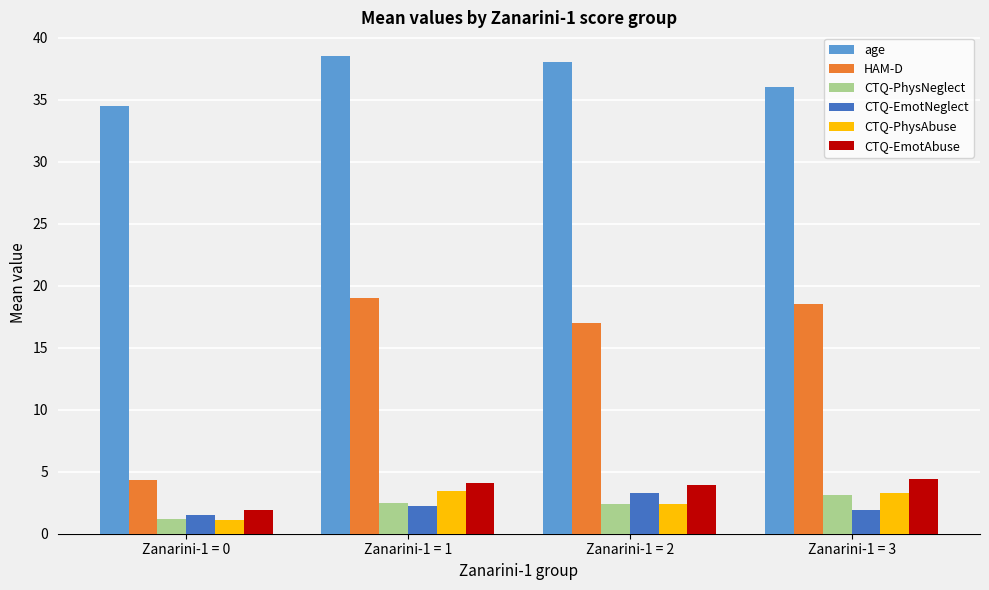

Is the value of CTQ-EmotAbuse at Zanarini-1 = 3 greater than the value of CTQ-PhysNeglect at Zanarini-1 = 0?

Yes